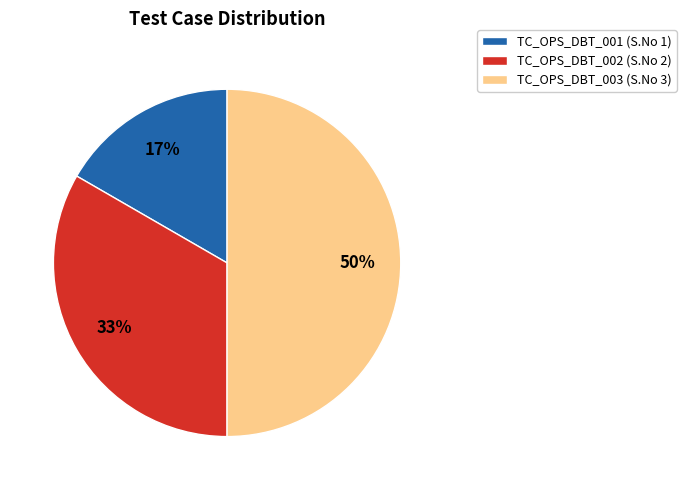

Which category has the smallest portion of the pie?

TC_OPS_DBT_001